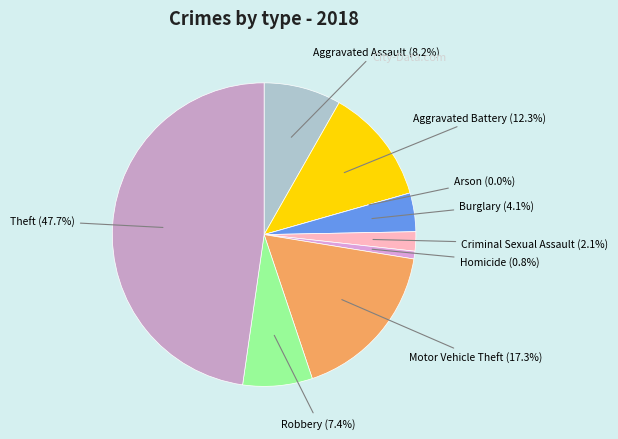

How many segments does this pie chart have?

9